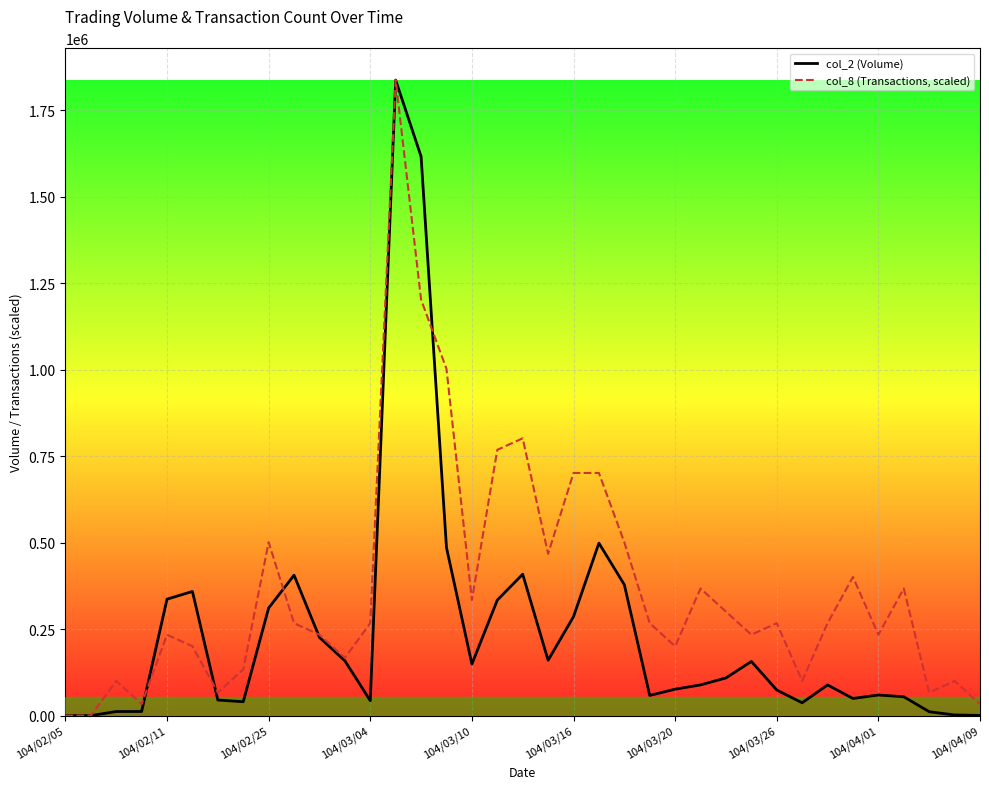

What are all the series names shown in the legend?

col_2 (Volume), col_8 (Transactions, scaled)